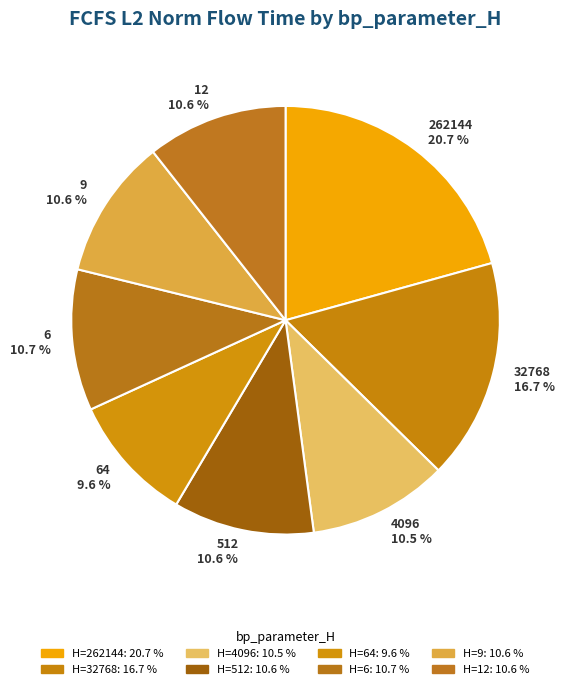

Which category has the smallest portion of the pie?

64 9.6 %